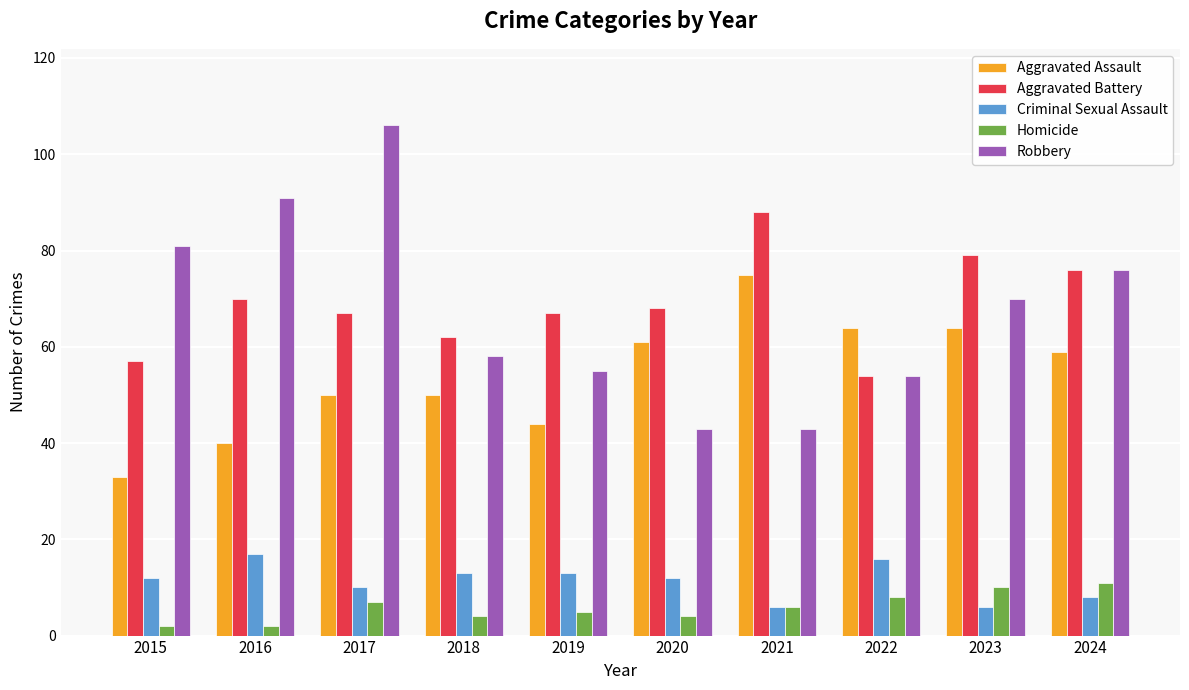

How many data points in Aggravated Assault are less than 59?

5